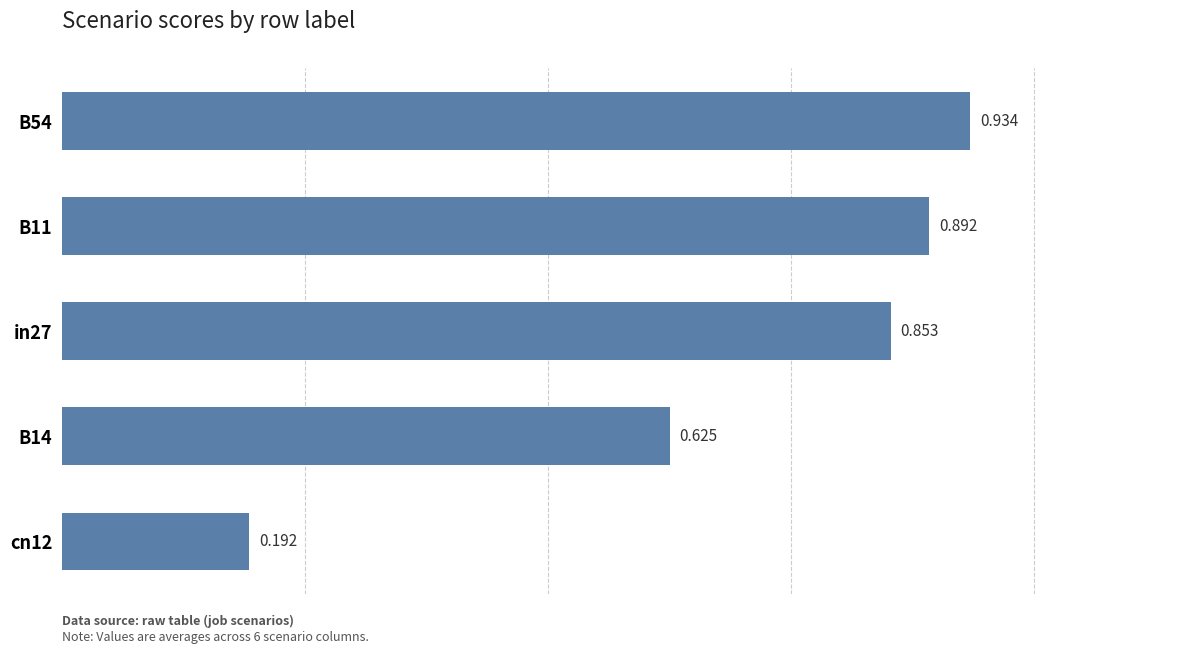

How many series are shown in this chart?

1